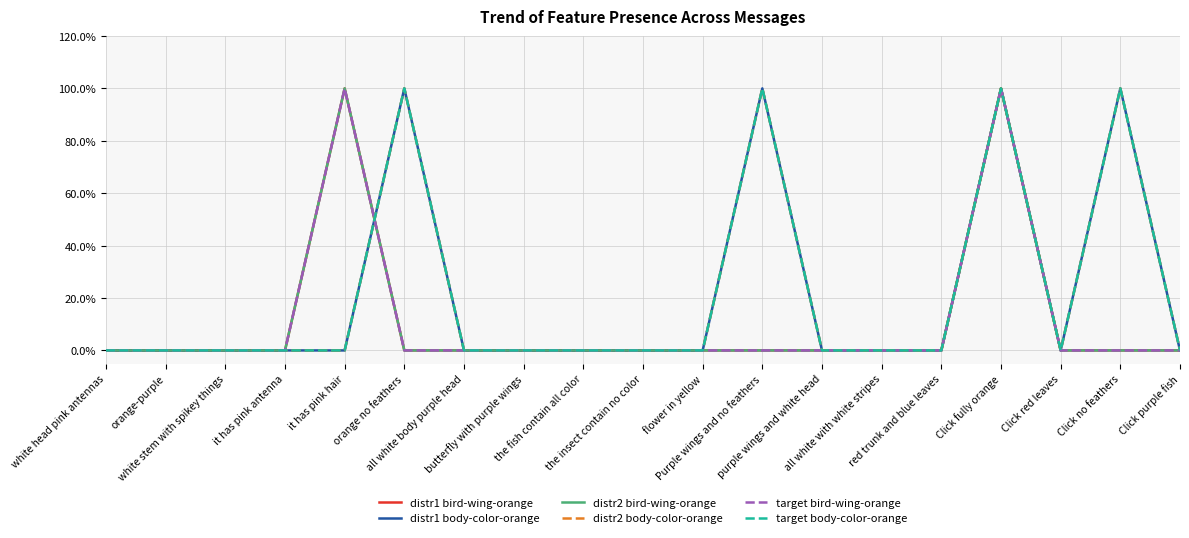

Is this an area chart (filled region under the line)?

No